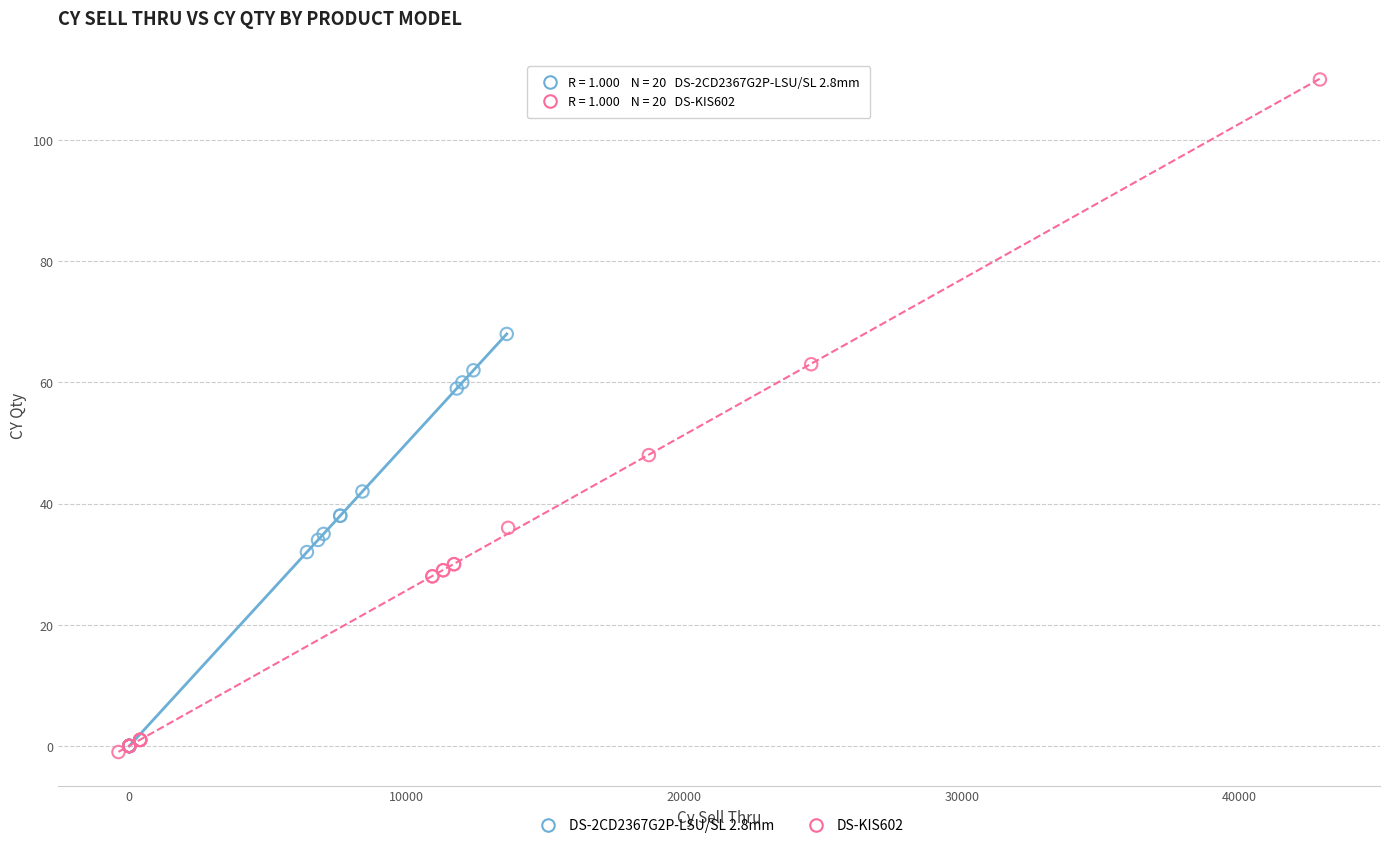

Which series contains the highest Y value?

DS-KIS602